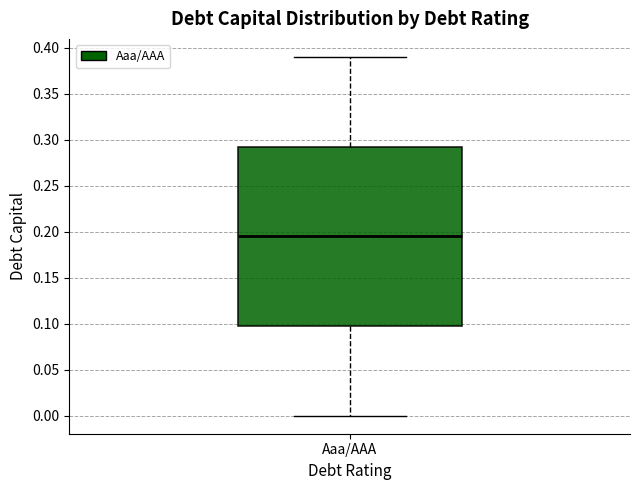

Read this box plot against the y-axis: the position of the median line, the range covered by the box, and the ends of both whiskers. The values are not printed on the chart, so give them approximately, as read against the axis.

median 0.195, box 0.100 to 0.295, whiskers 0.000 to 0.390